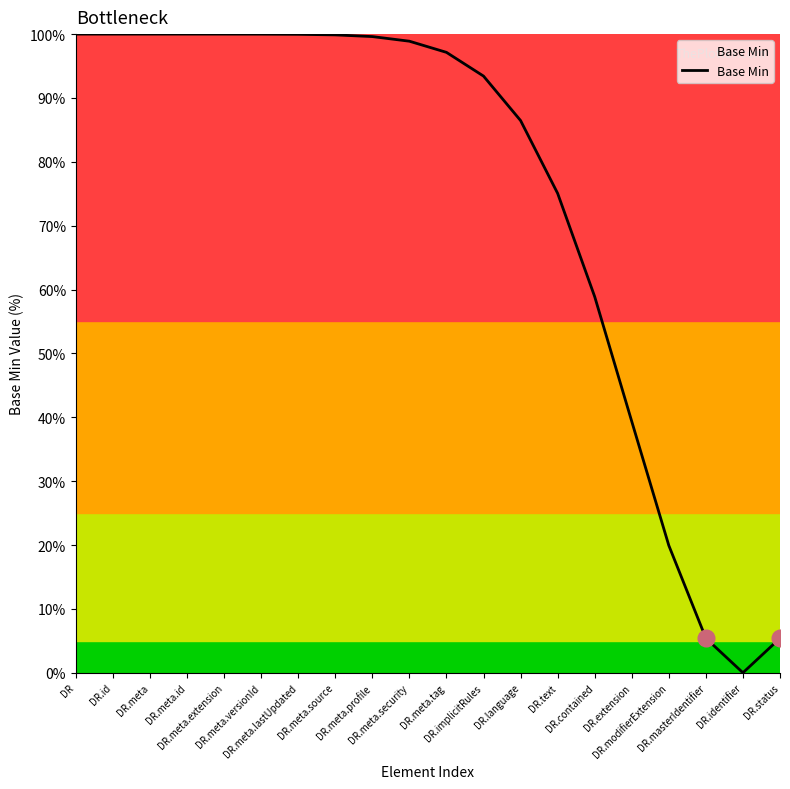

Between DR.identifier and DR.meta.tag, which is larger?

DR.meta.tag